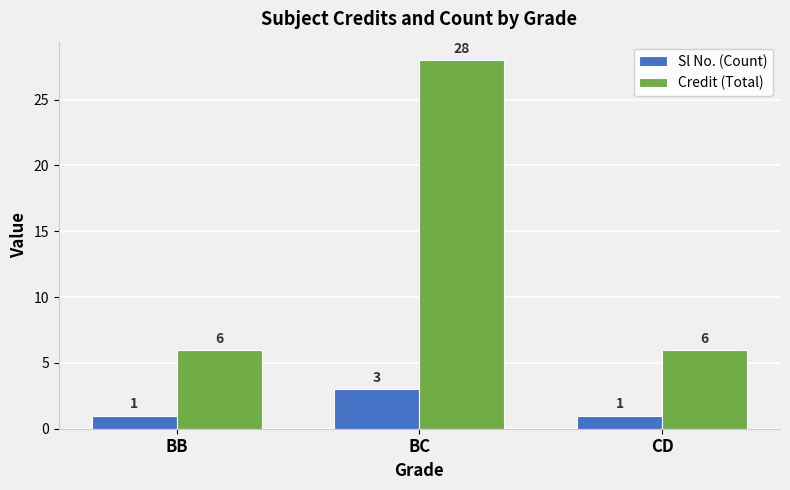

What is the difference between the maximum and minimum values in the Credit (Total) series?

22